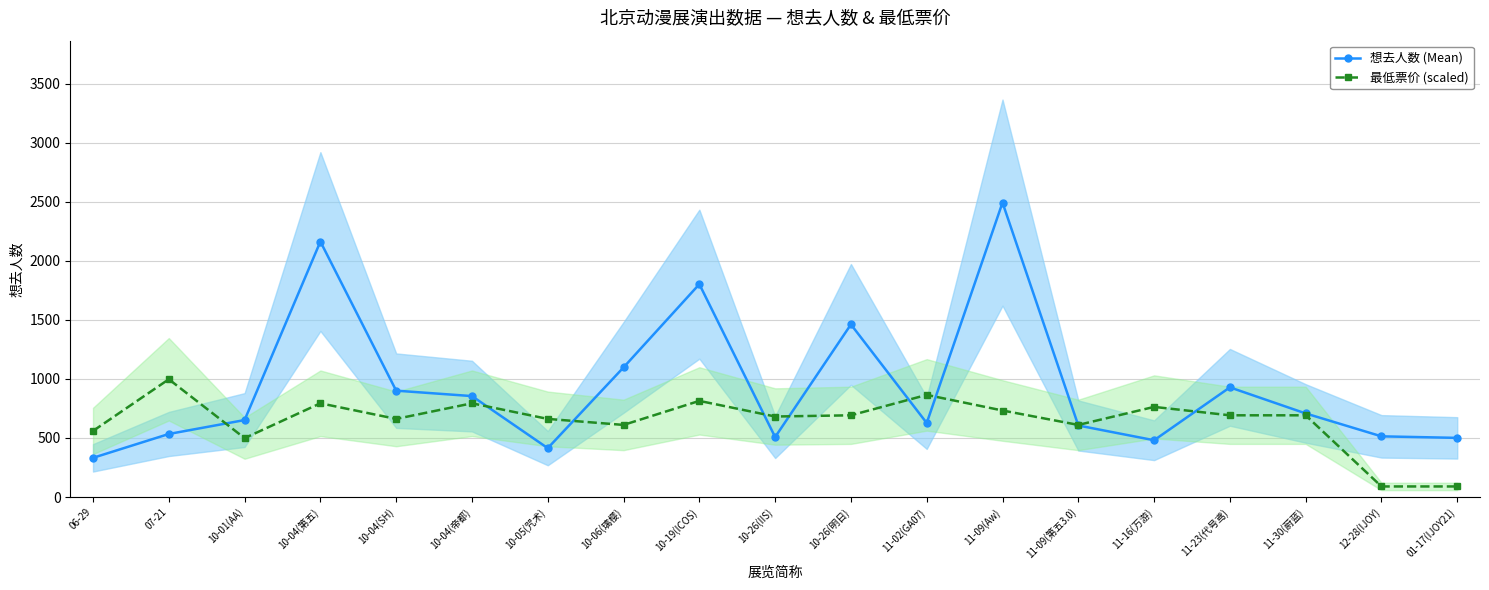

List the series in order of their peak value, lowest first.

最低票价 (scaled), 想去人数 (Mean)